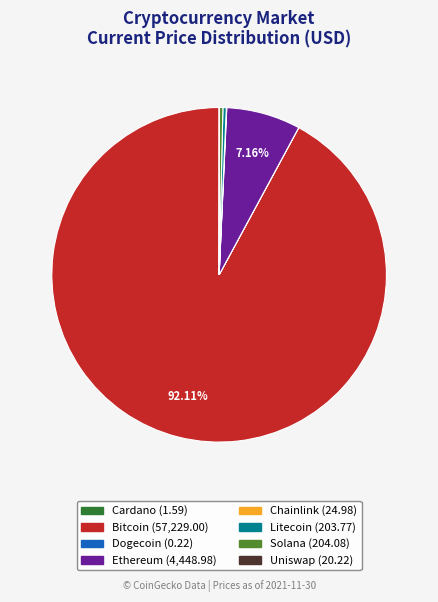

What is the majority slice?

Bitcoin (57,229.00)